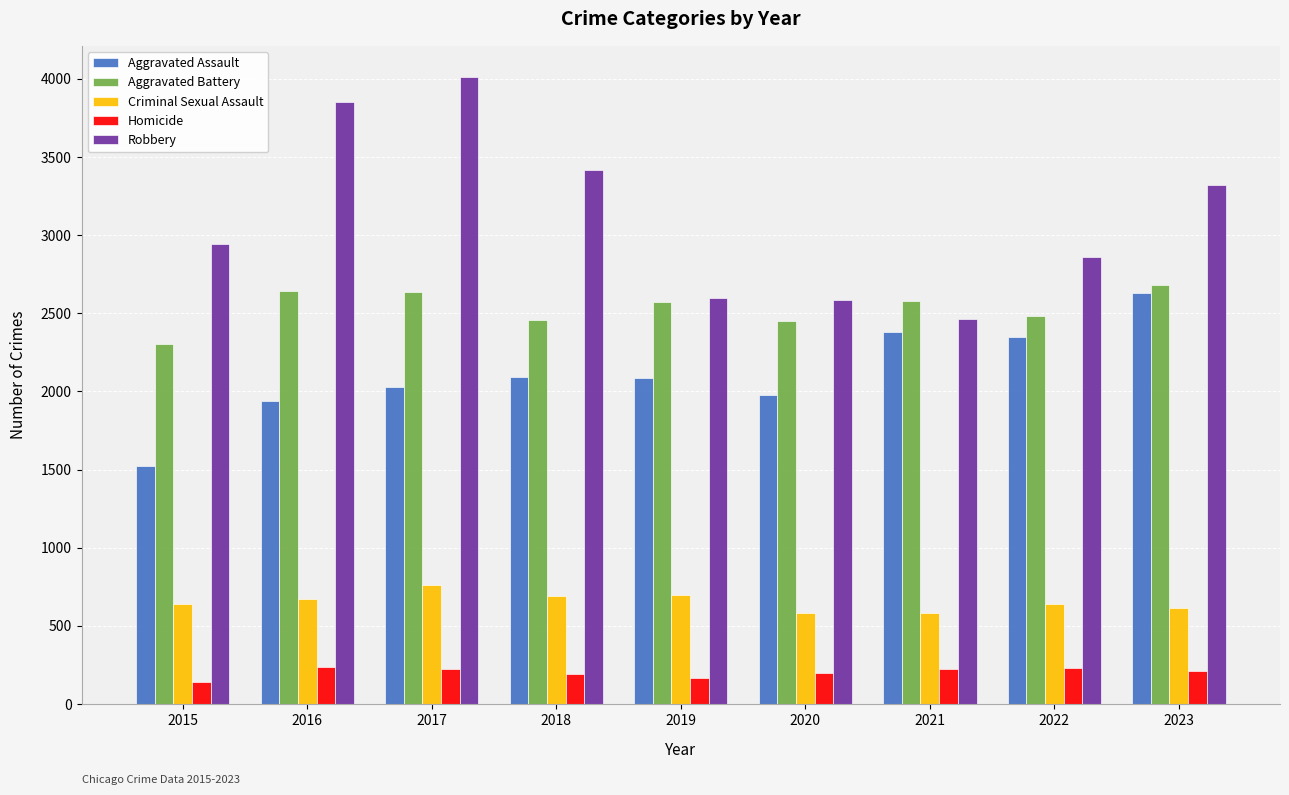

How many values in the Aggravated Assault series are below 2084?

4